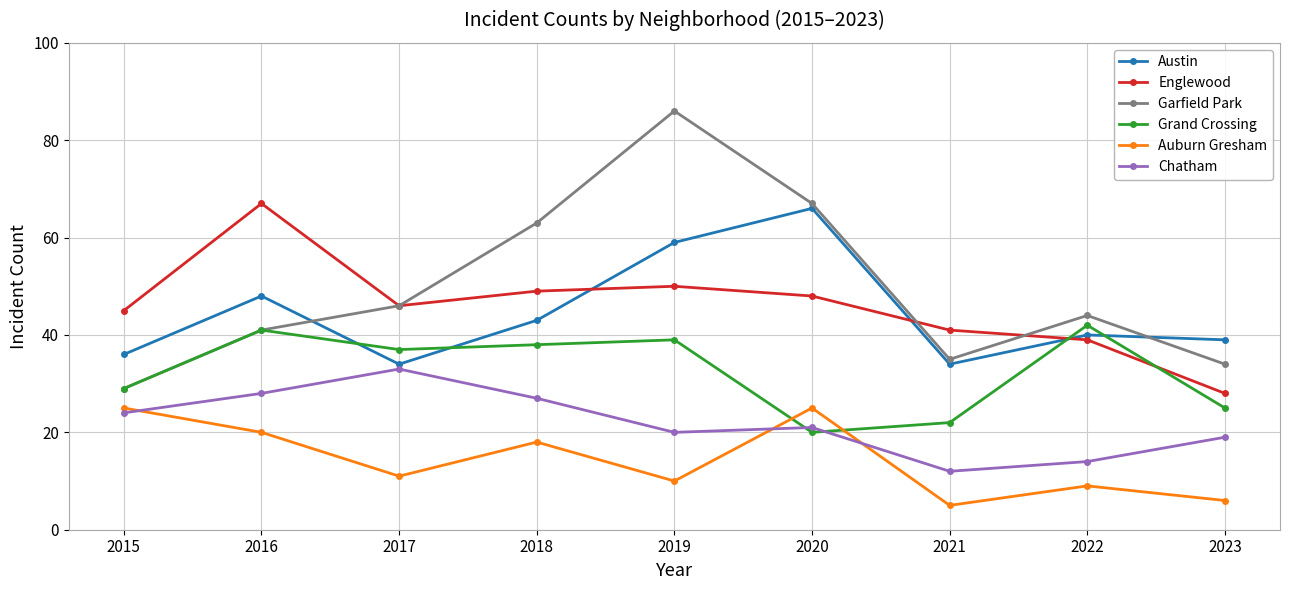

How many interior local peaks does the Austin series have?

3